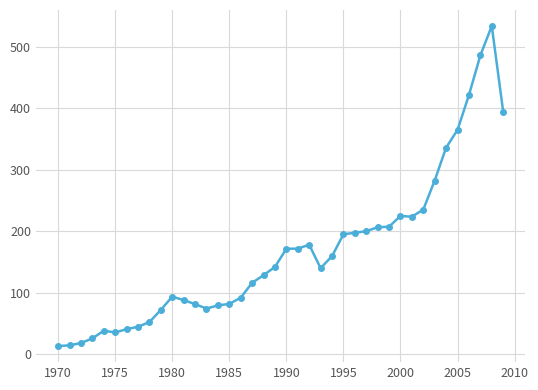

Does the chart have visible grid lines?

Yes